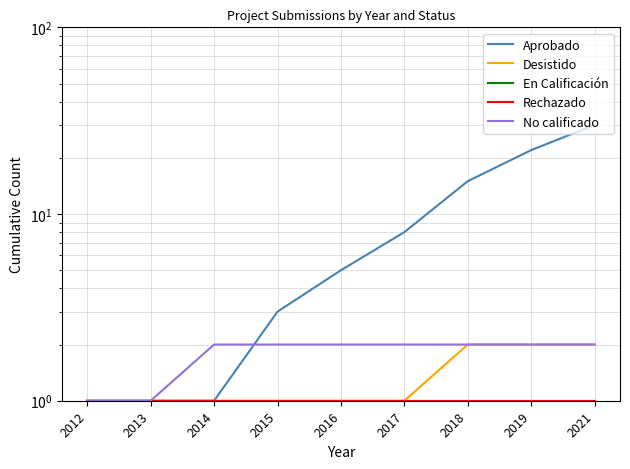

What are all the series names shown in the legend?

Aprobado, Desistido, En Calificación, Rechazado, No calificado